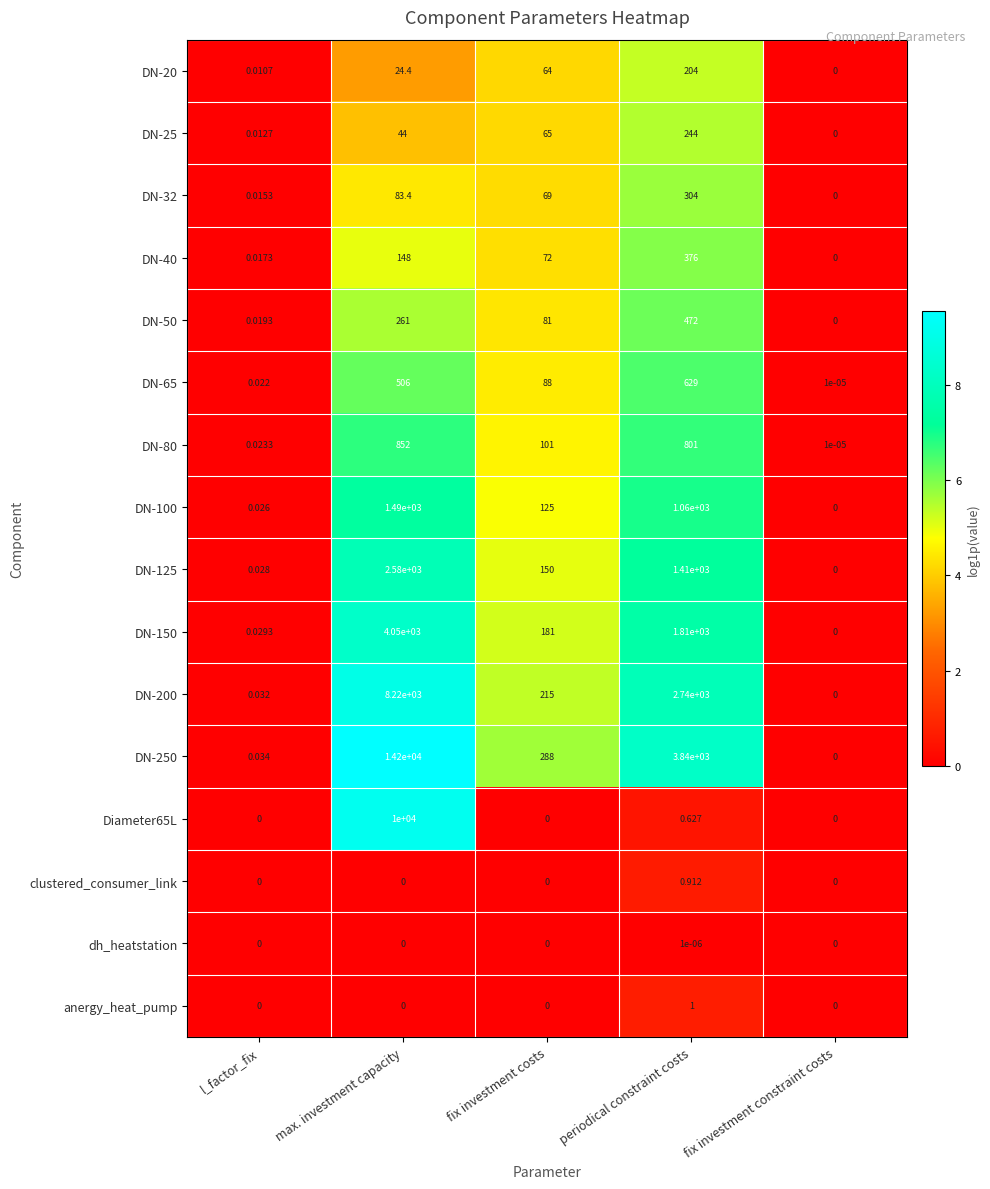

How many series are shown in this chart?

16